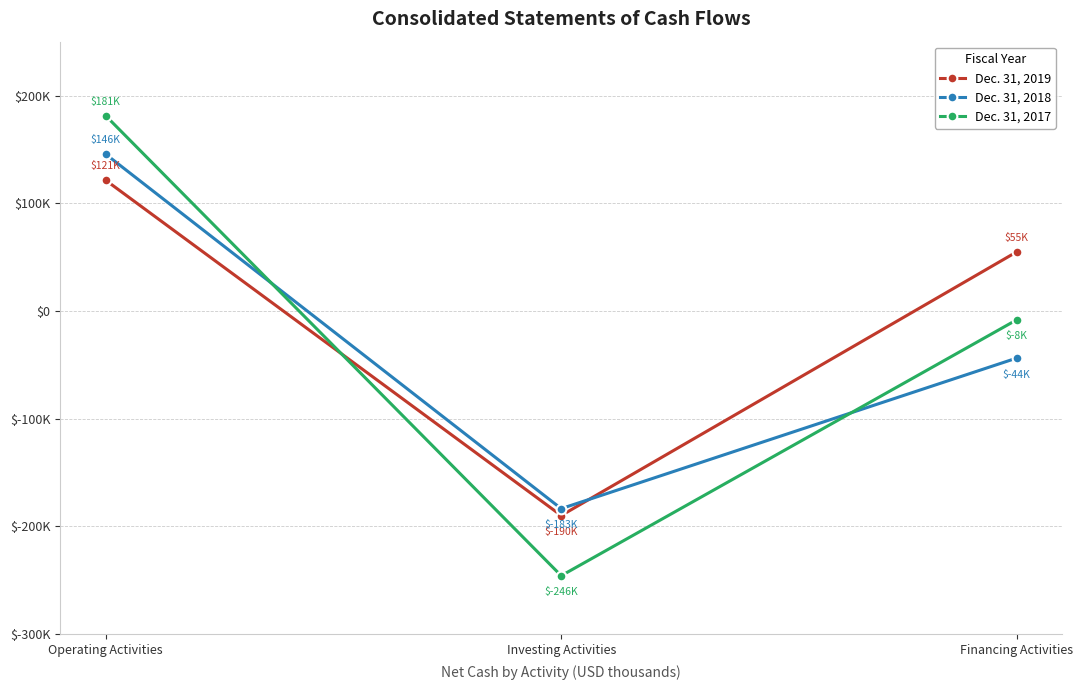

How many Dec. 31, 2018 values are between -183453 and 145514?

3